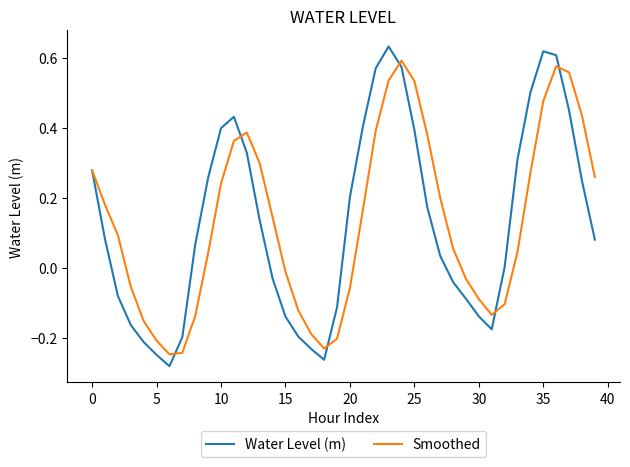

How many values in the Smoothed series exceed 0?

24